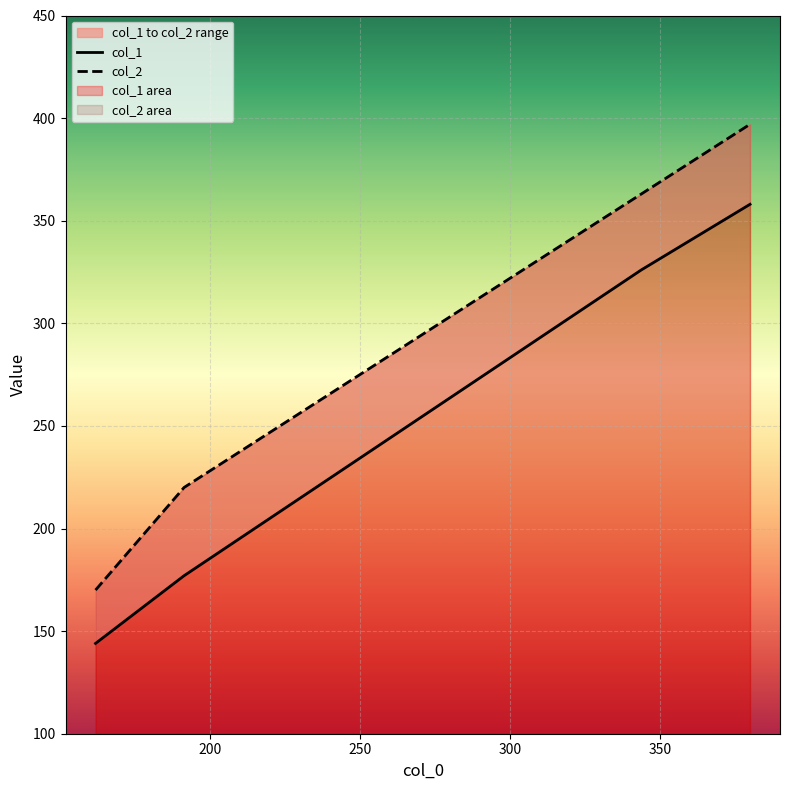

True or false: col_1 has more than 0 interior local peaks.

False